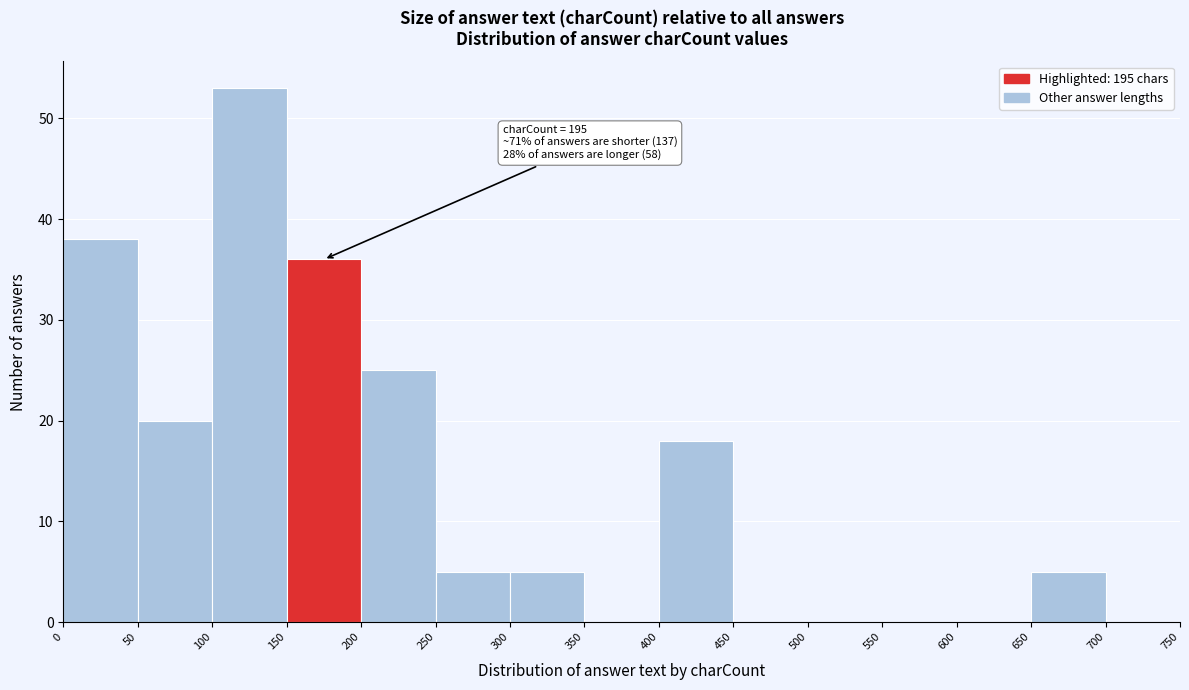

Over which range of the x-axis is the bar tallest?

100 to 150